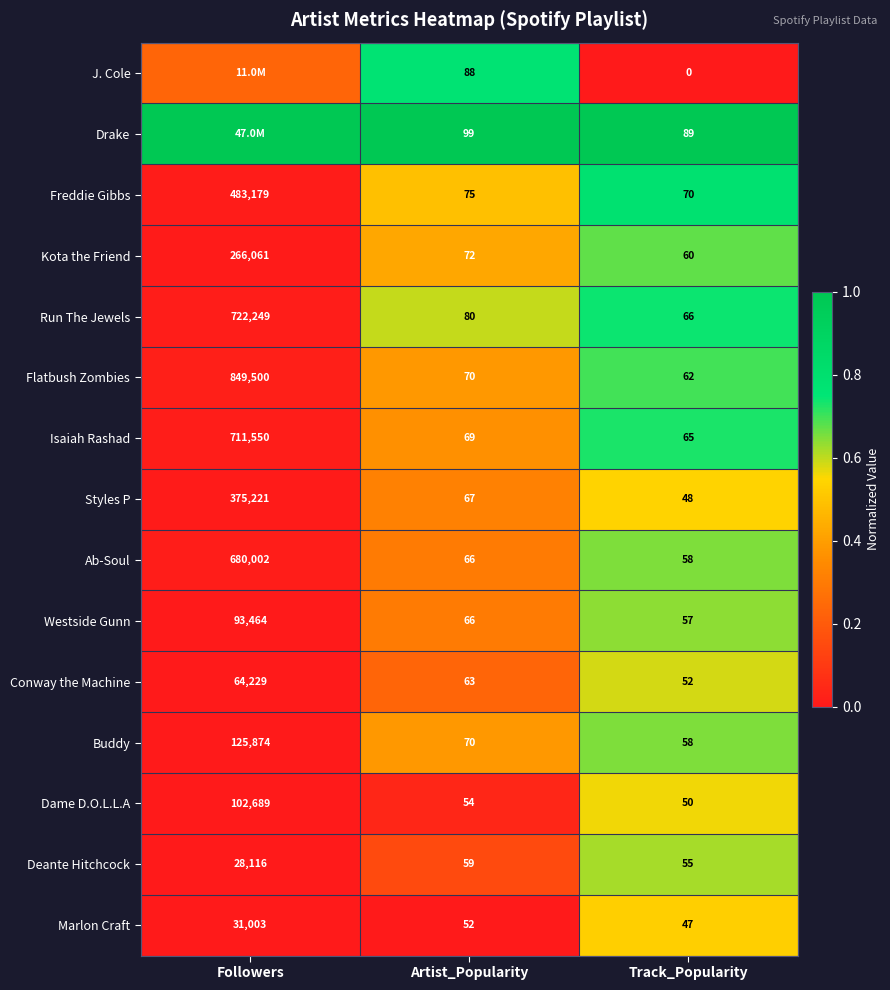

Rank the categories by Flatbush Zombies value from highest to lowest.

Followers, Artist_Popularity, Track_Popularity